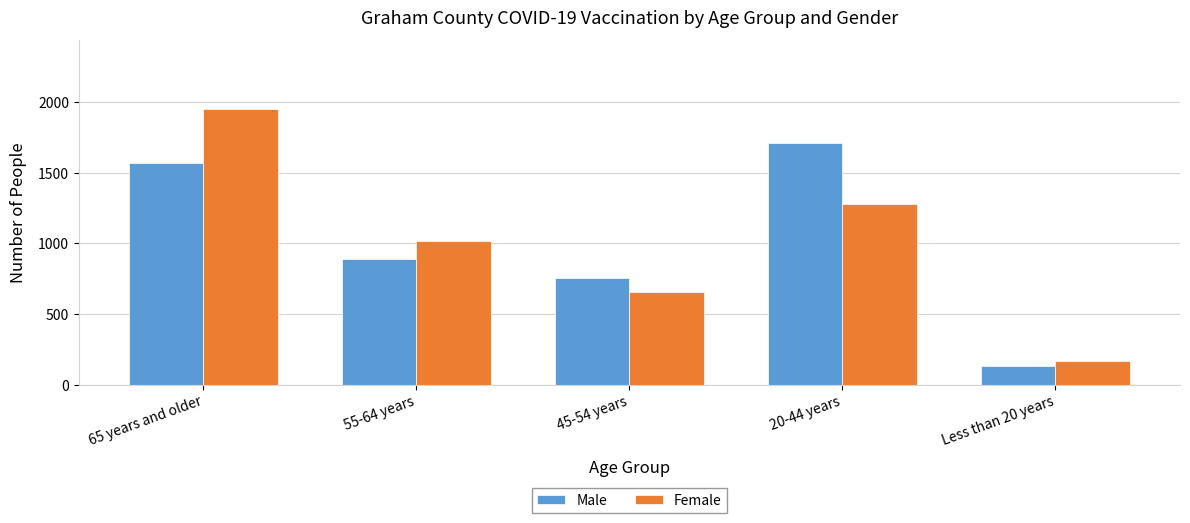

How many bars are there in total?

10